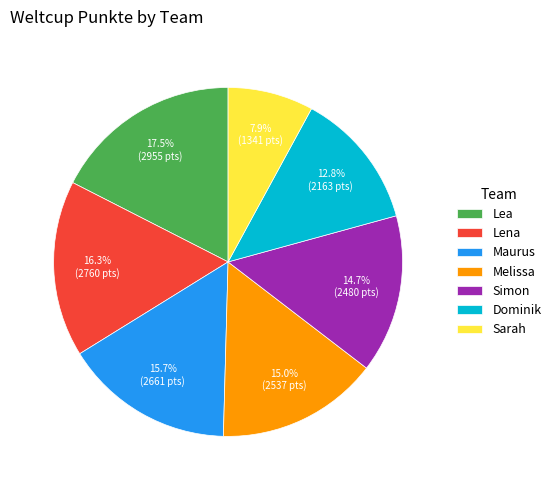

Which category has the biggest portion of the pie?

Lea